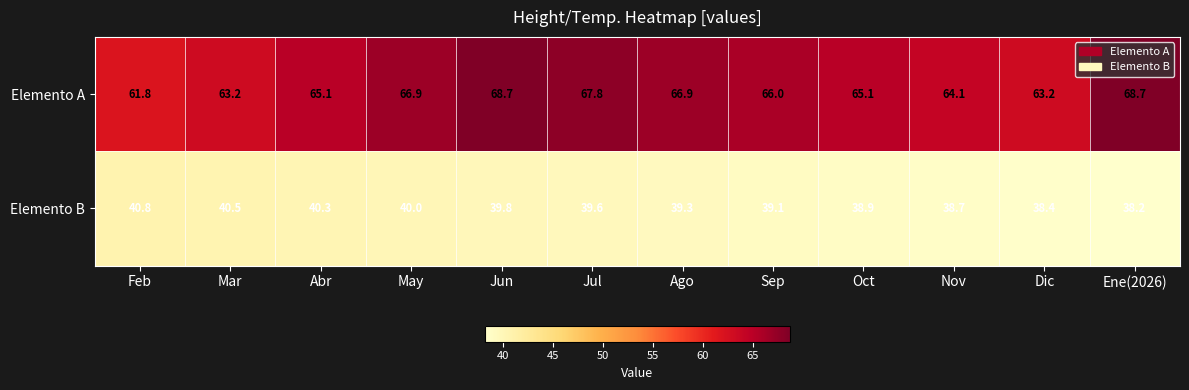

How many categories are shown in the chart?

12